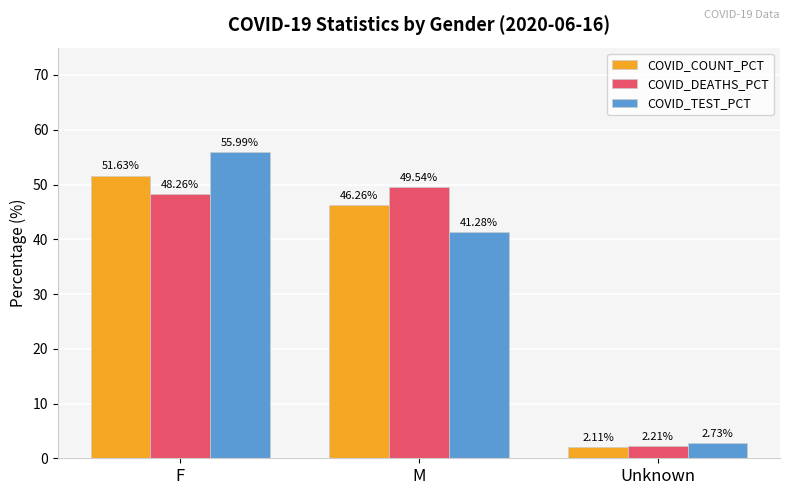

What is the sum of the COVID_TEST_PCT values at M and F?

97.3